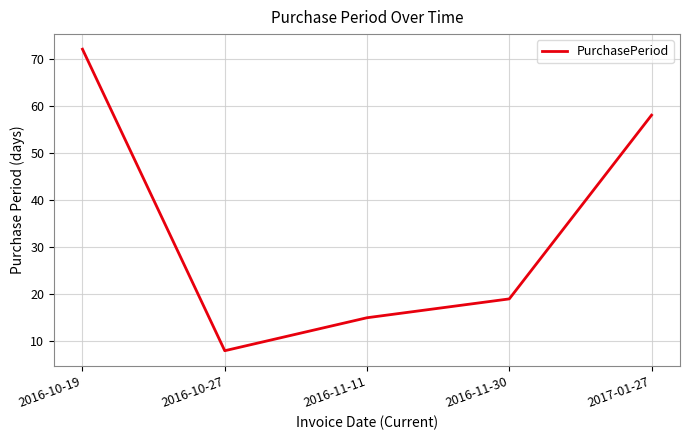

What position from the right is 2016-11-30?

2